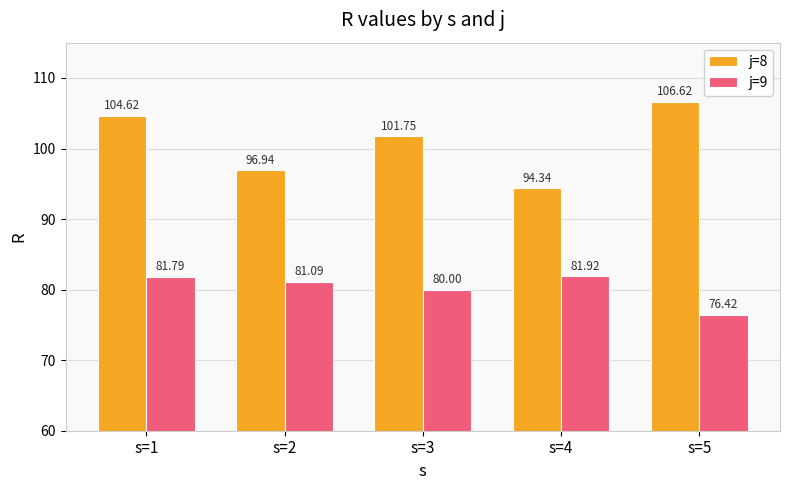

At s=4, list the series in order from smallest to largest.

j=9, j=8